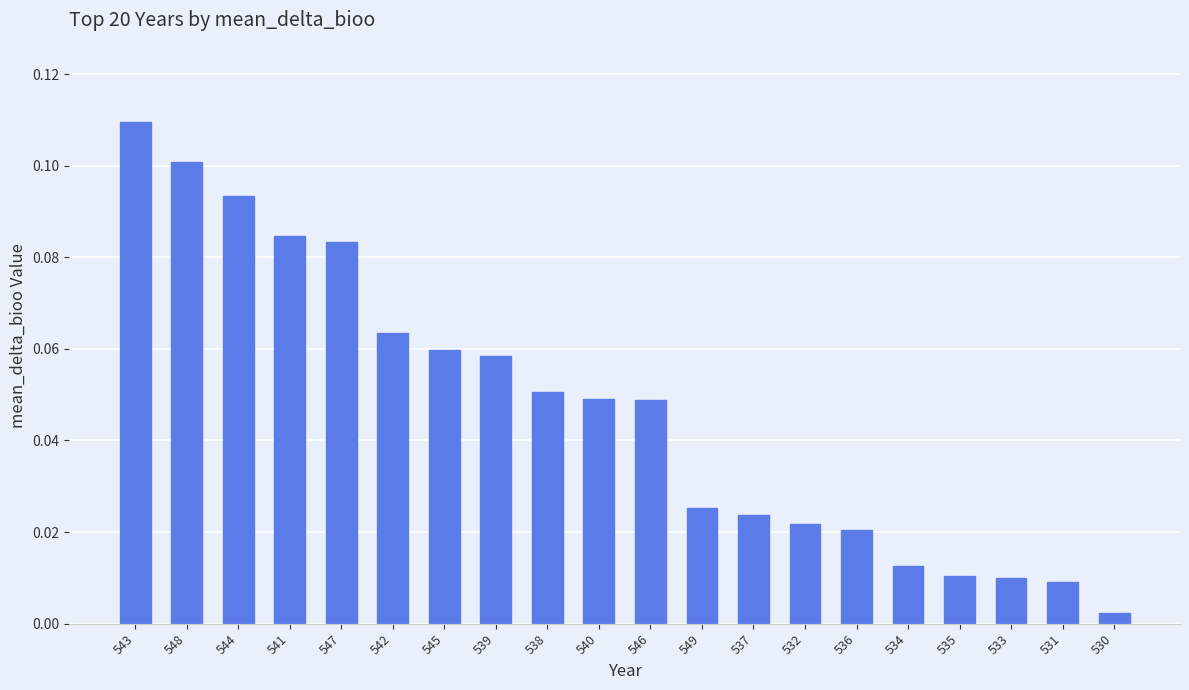

At which label is the value closest to 0?

530